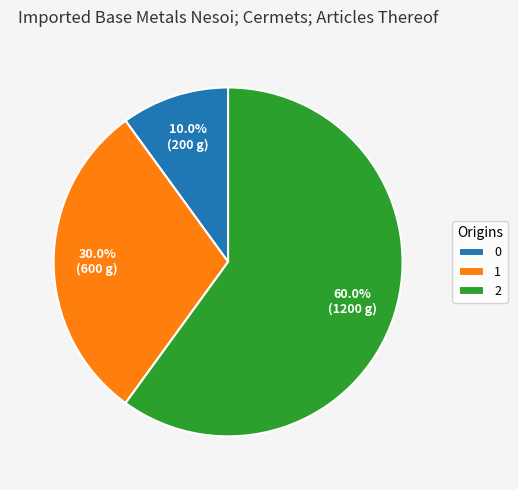

To the nearest percent, what is the average slice percentage?

33%